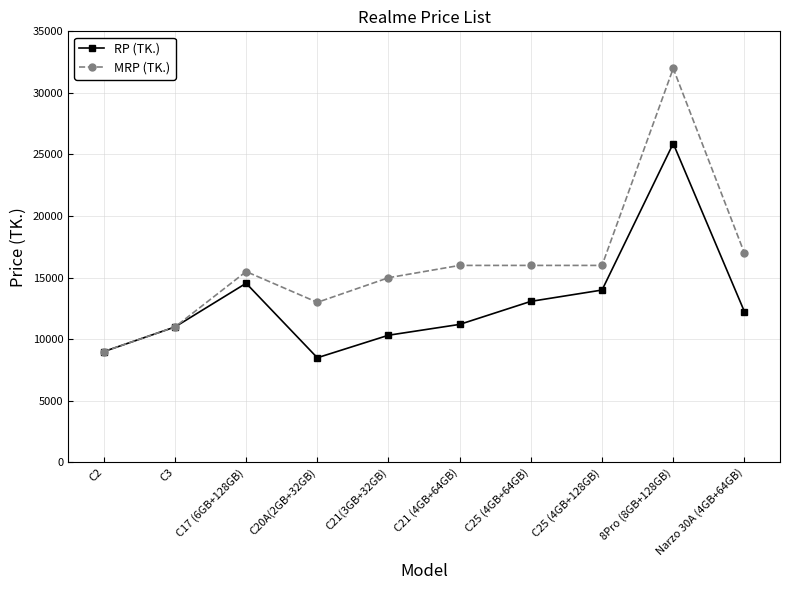

What is the difference between the highest and lowest values at C20A(2GB+32GB)?

4500